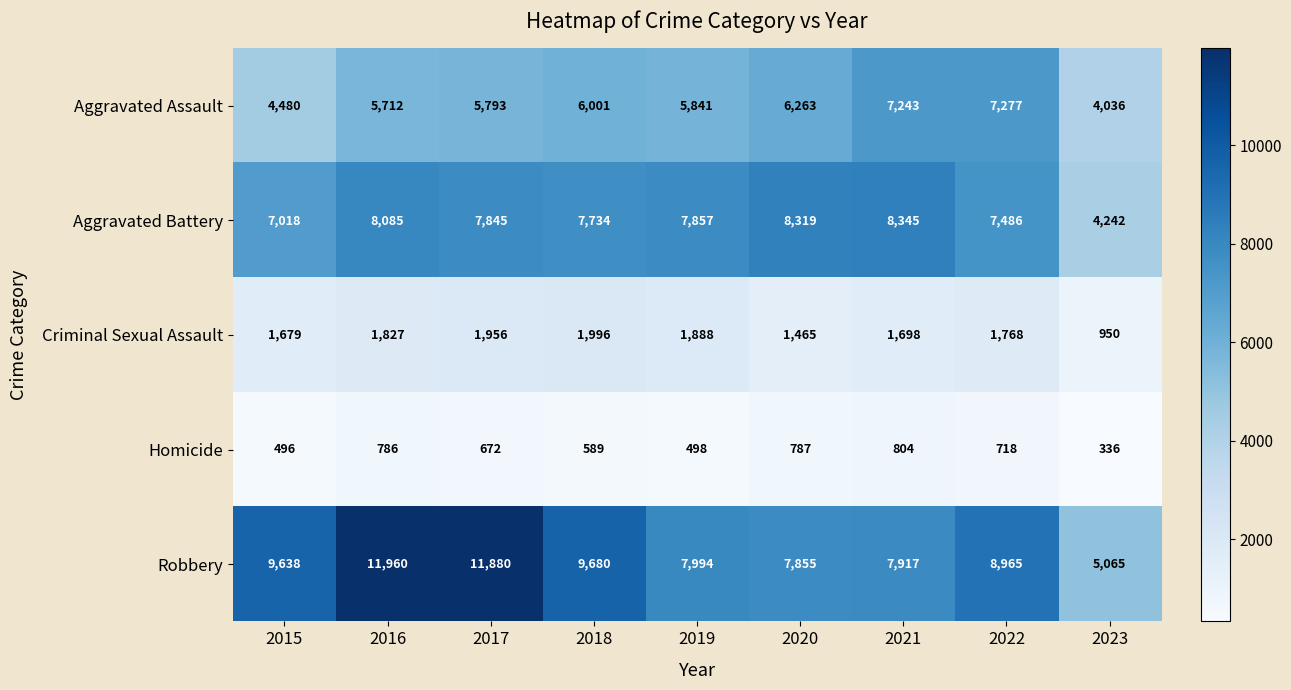

Which series changed the most between 2015 and 2016?

Robbery